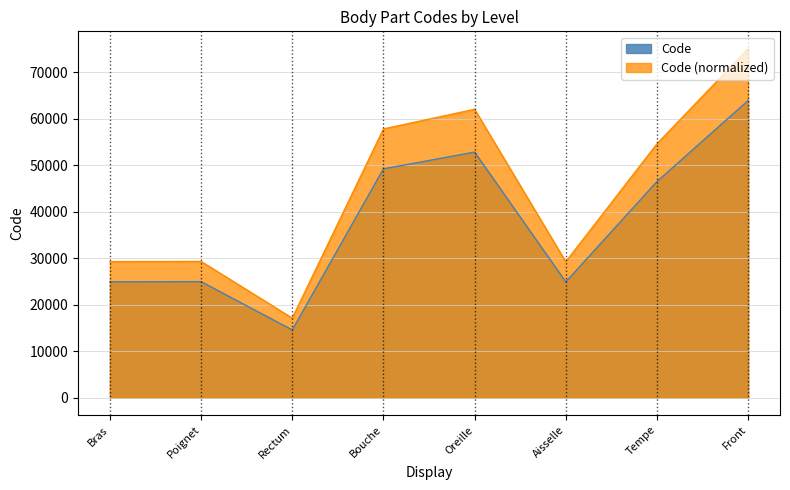

What is the change in value from Oreille to Front?

+11084